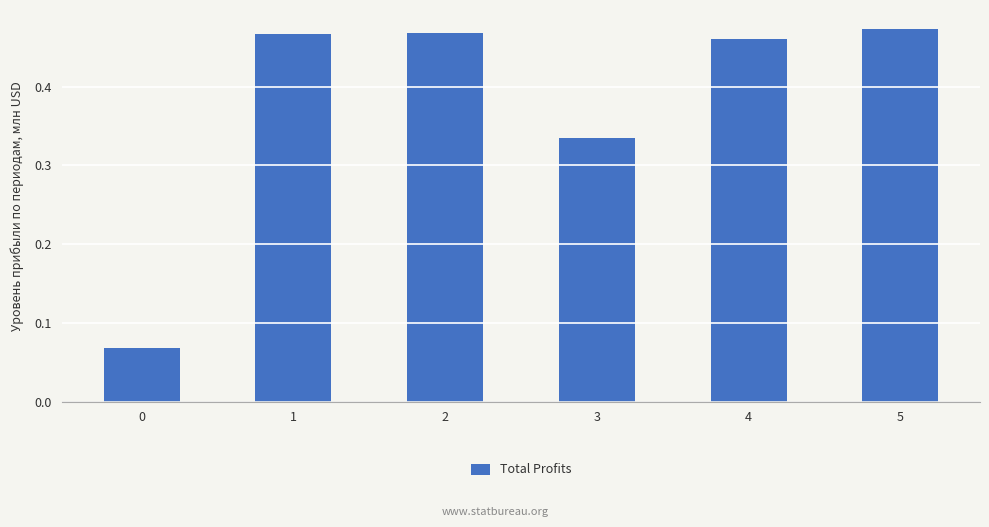

What is the difference between the values at 5 and 0?

0.4